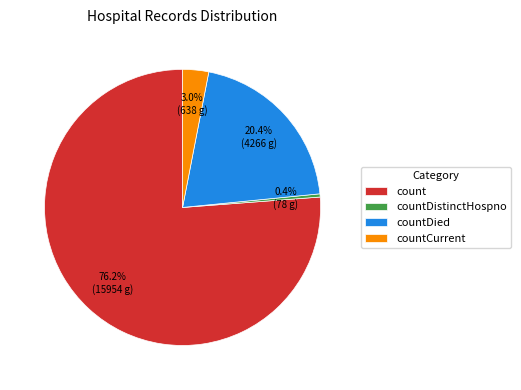

Which has a higher value, countCurrent or countDistinctHospno?

countCurrent